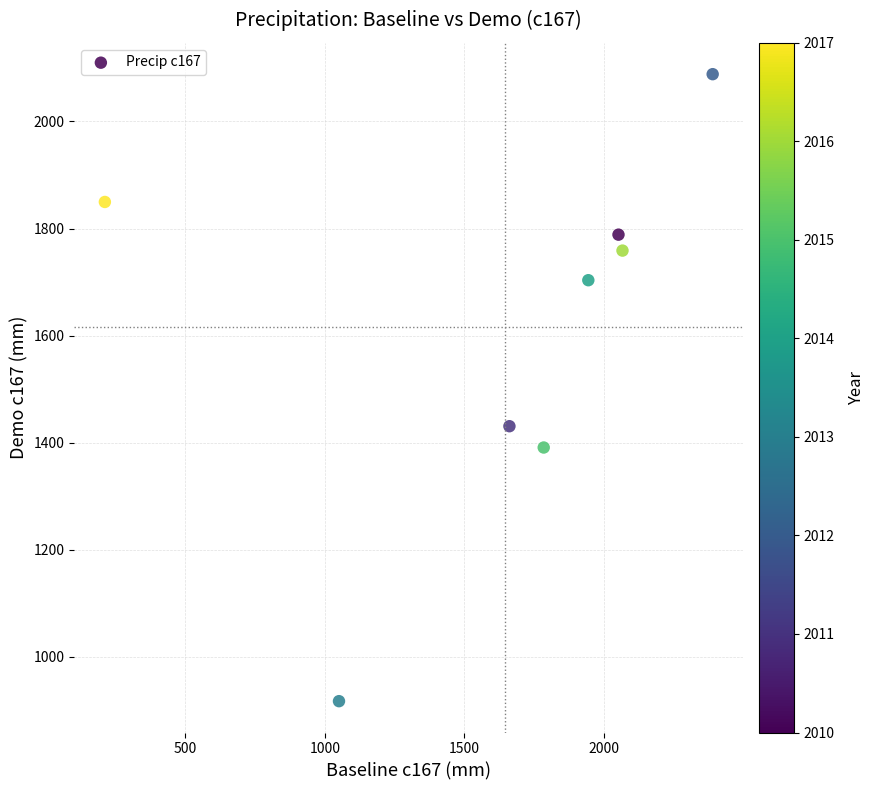

What is the range of Y values (max minus min)?

1171.6